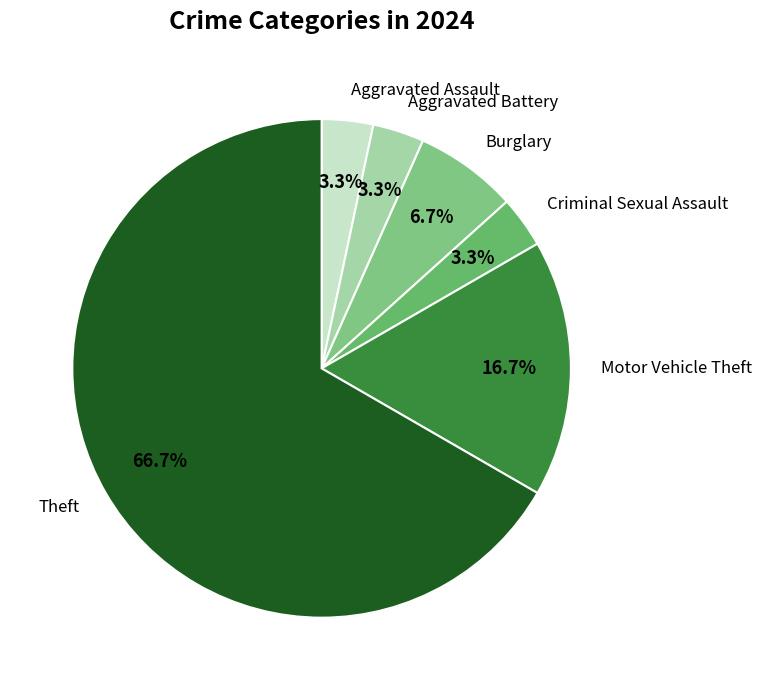

Which category has the biggest portion of the pie?

Theft